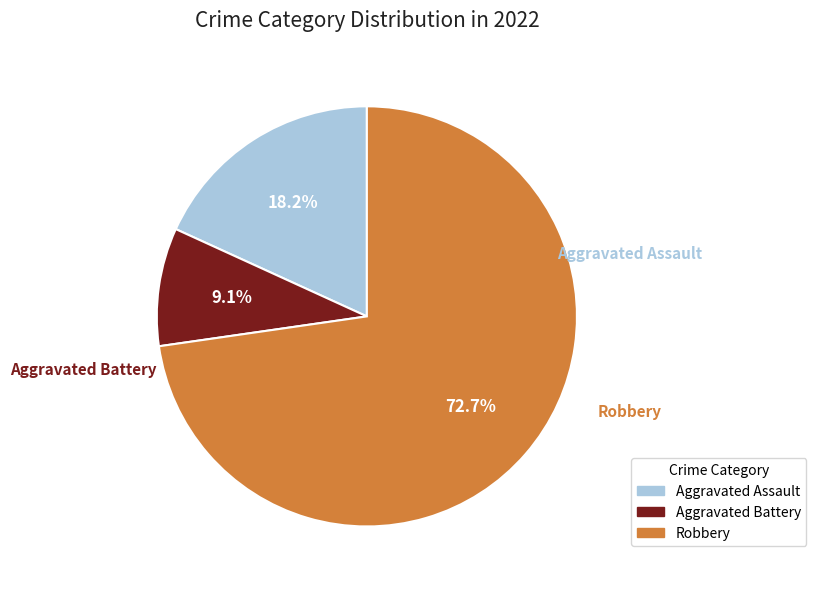

Approximately how many times larger is the value at Aggravated Battery compared to Aggravated Assault?

0.5